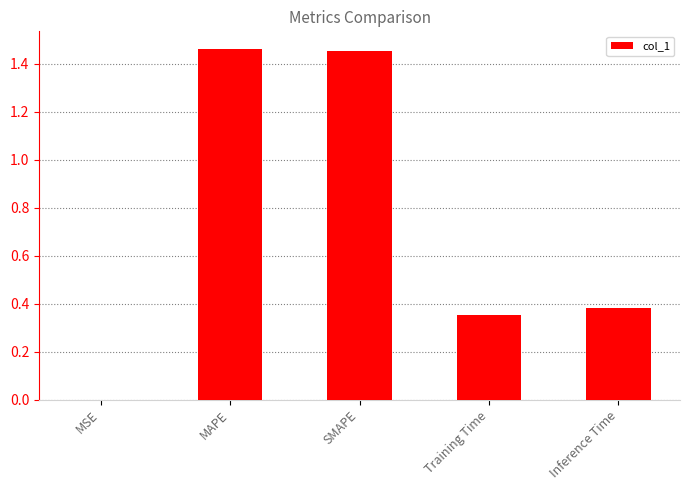

What is the change in value from MAPE to Training Time?

-1.1